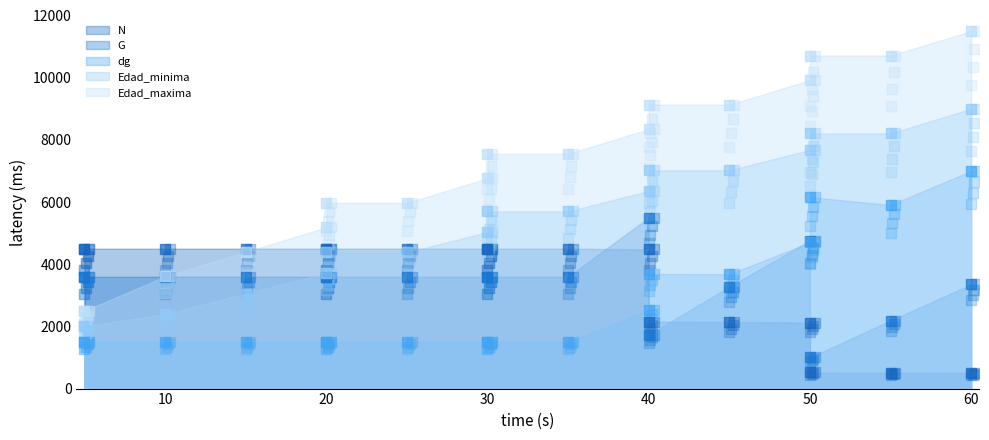

What are all the series names shown in the legend?

N, G, dg, Edad_minima, Edad_maxima